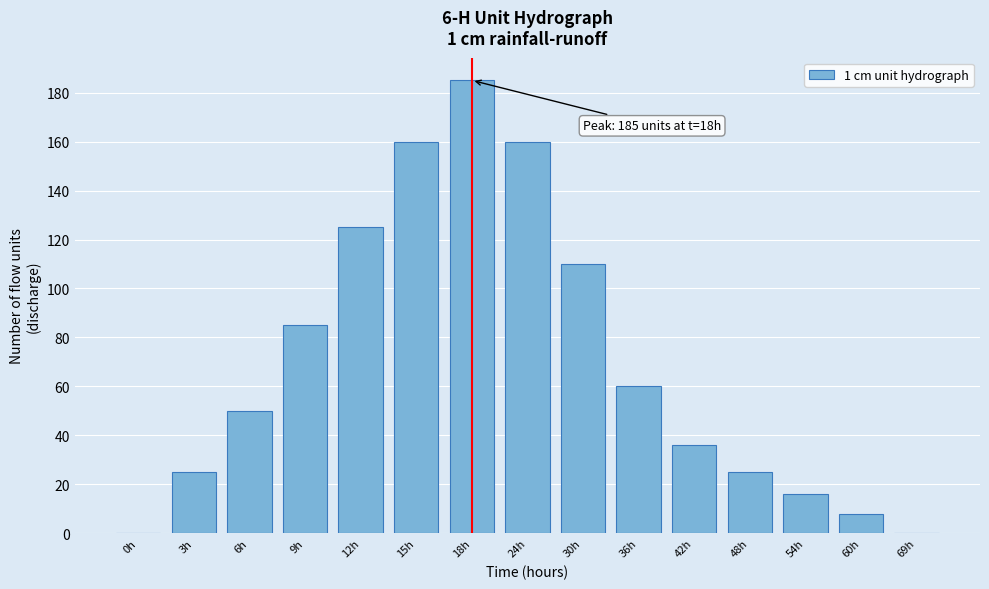

Reading left to right, what are all the values shown in this chart?

0h=0	3h=25	6h=50	9h=85	12h=125	15h=160	18h=185	24h=160	30h=110	36h=60	42h=36	48h=25	54h=16	60h=8	69h=0